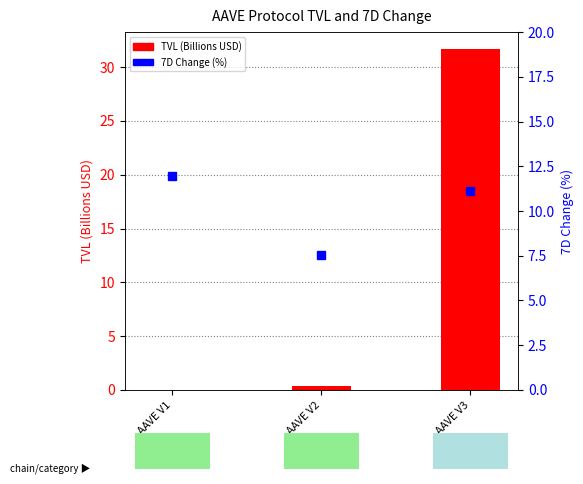

Which category has the lowest value across all series?

AAVE V1